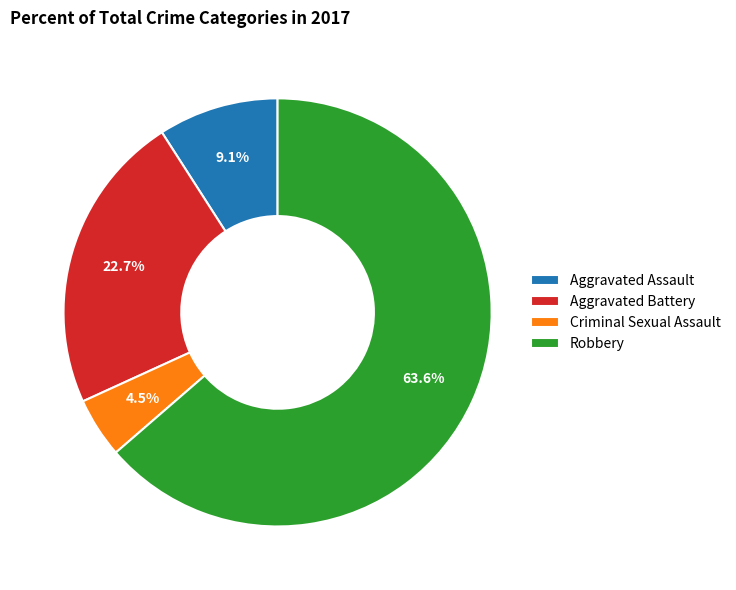

How many segments does this pie chart have?

4